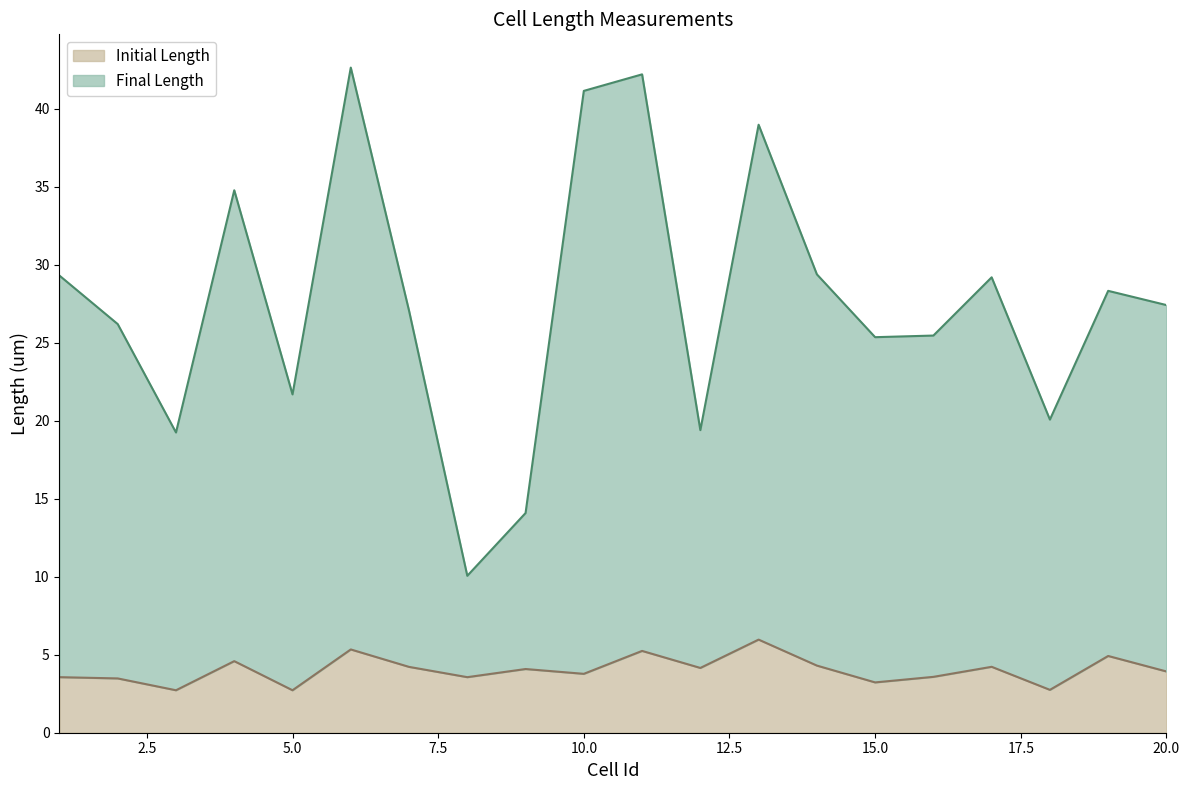

What is the smallest value displayed?

2.7